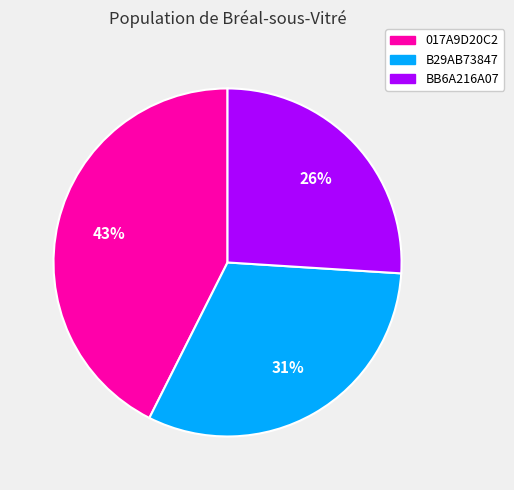

To the nearest percent, what is the average slice percentage?

33%